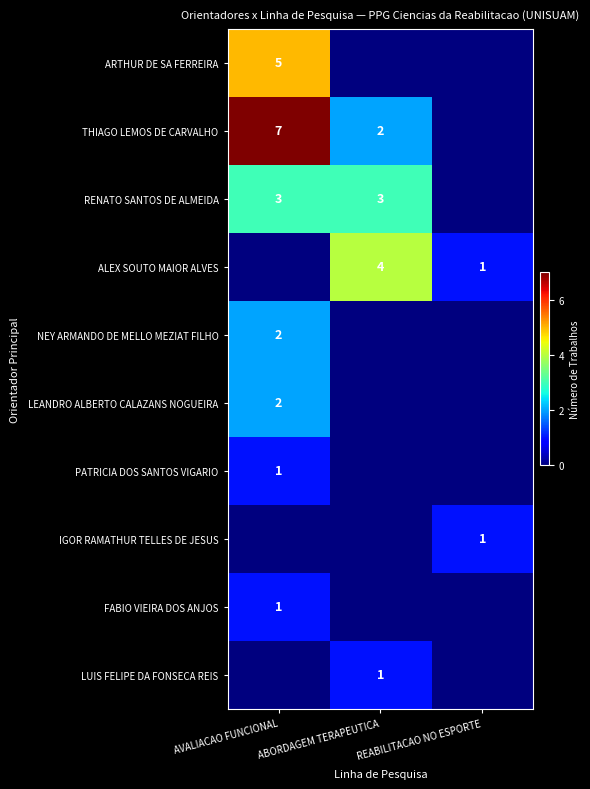

At how many categories does at least one series exceed 4?

1